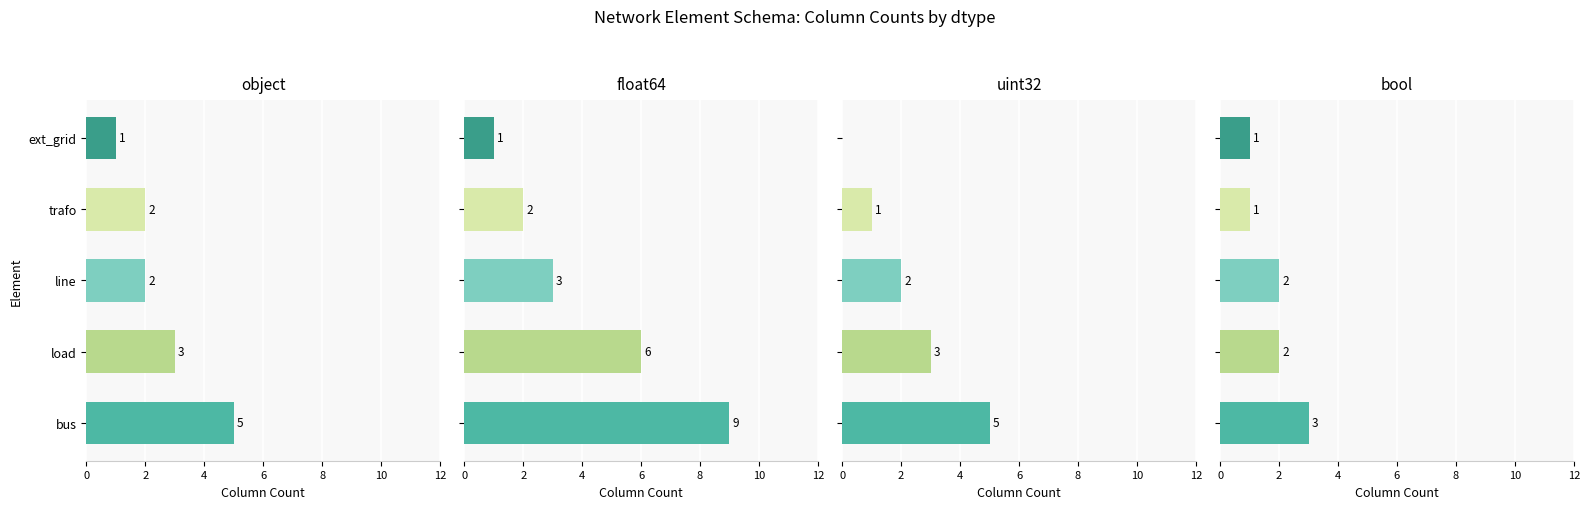

At line, list the series in order from smallest to largest.

object, uint32, bool, float64